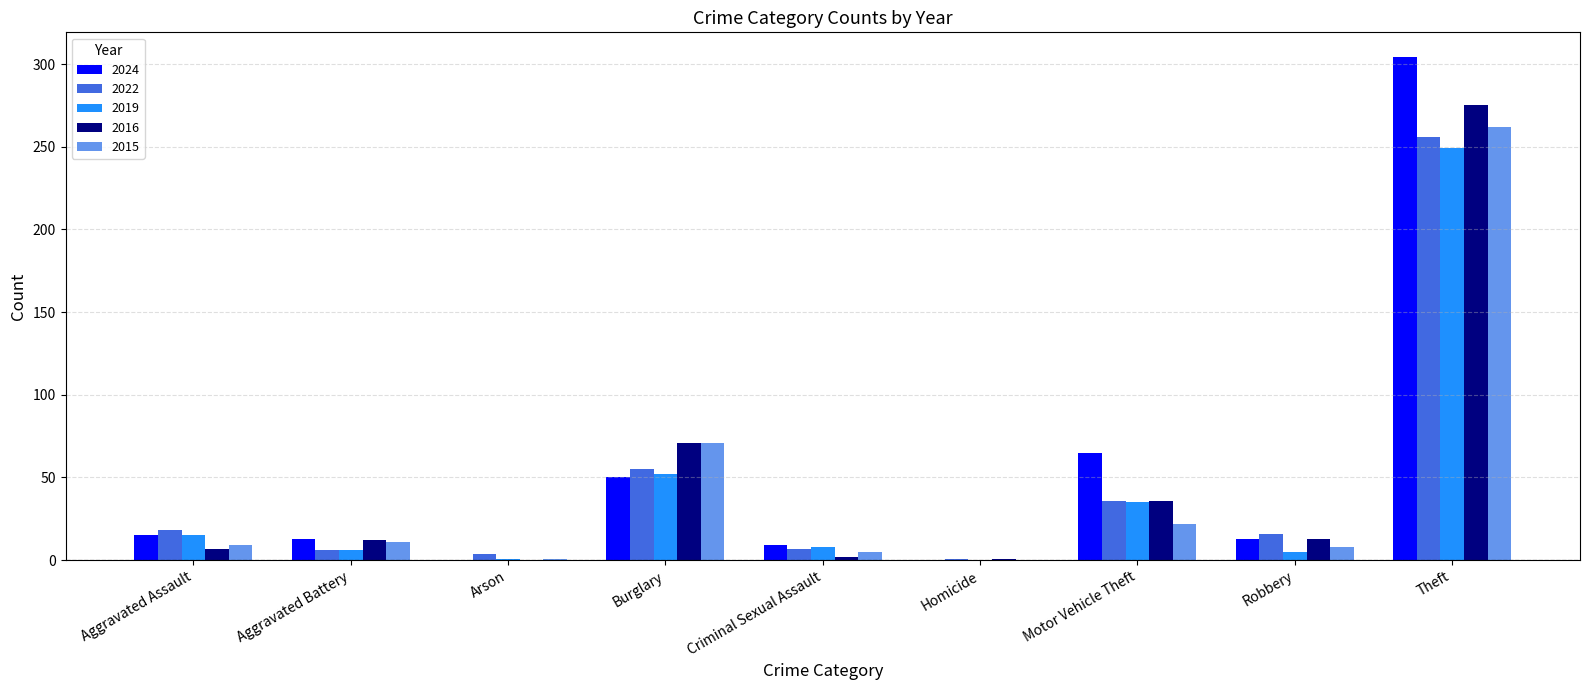

Is the value of 2015 at Motor Vehicle Theft greater than the value of 2024 at Aggravated Assault?

Yes